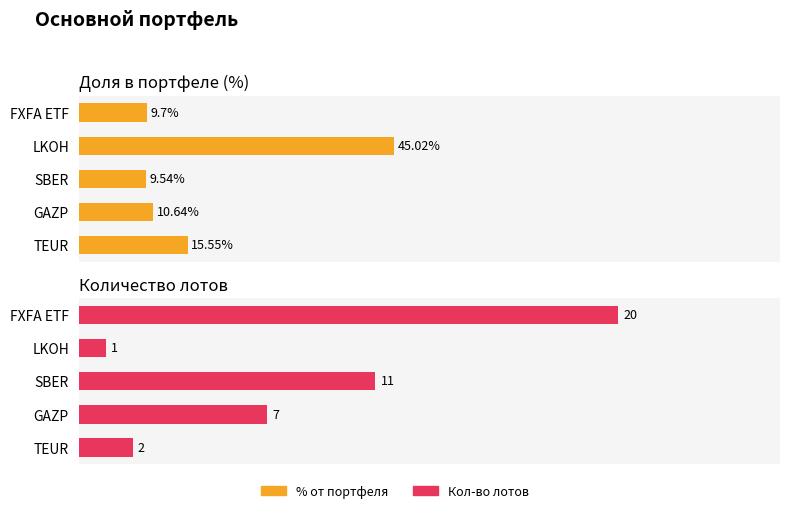

What is the sum of all Кол-во лотов values?

41.0